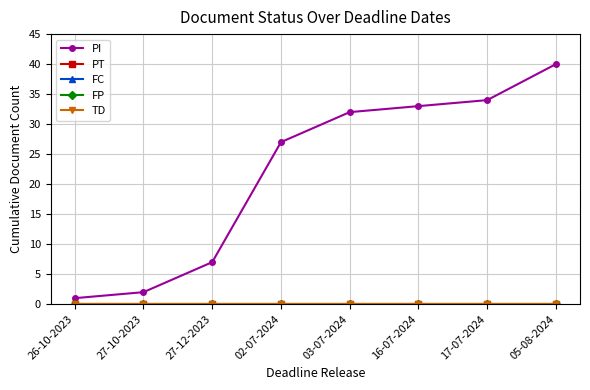

The value of FP at 27-12-2023 is 0. True or false?

True